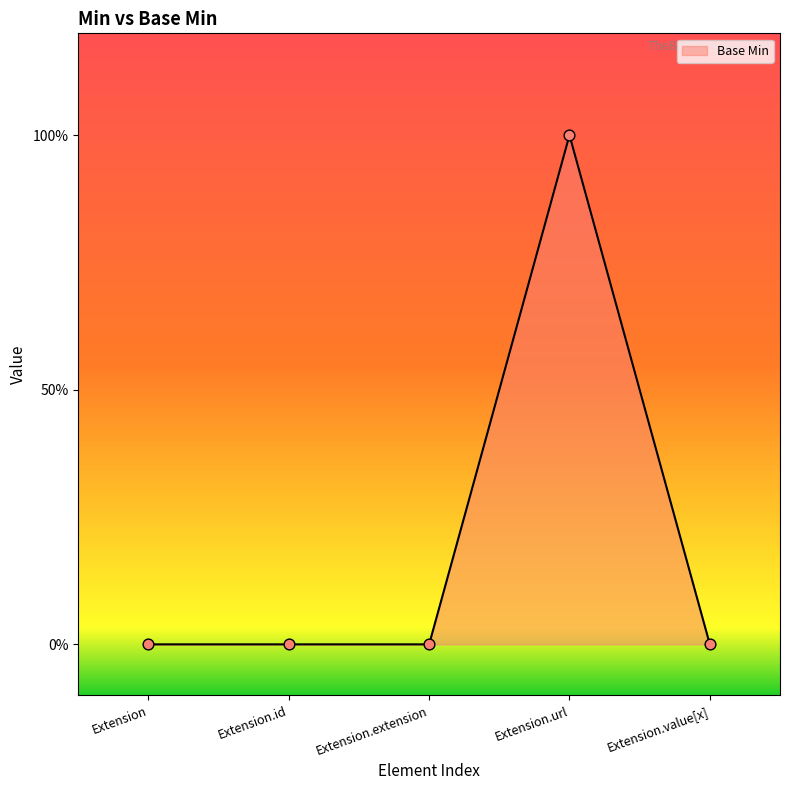

Which has a higher value, Extension.url or Extension.id?

Extension.url